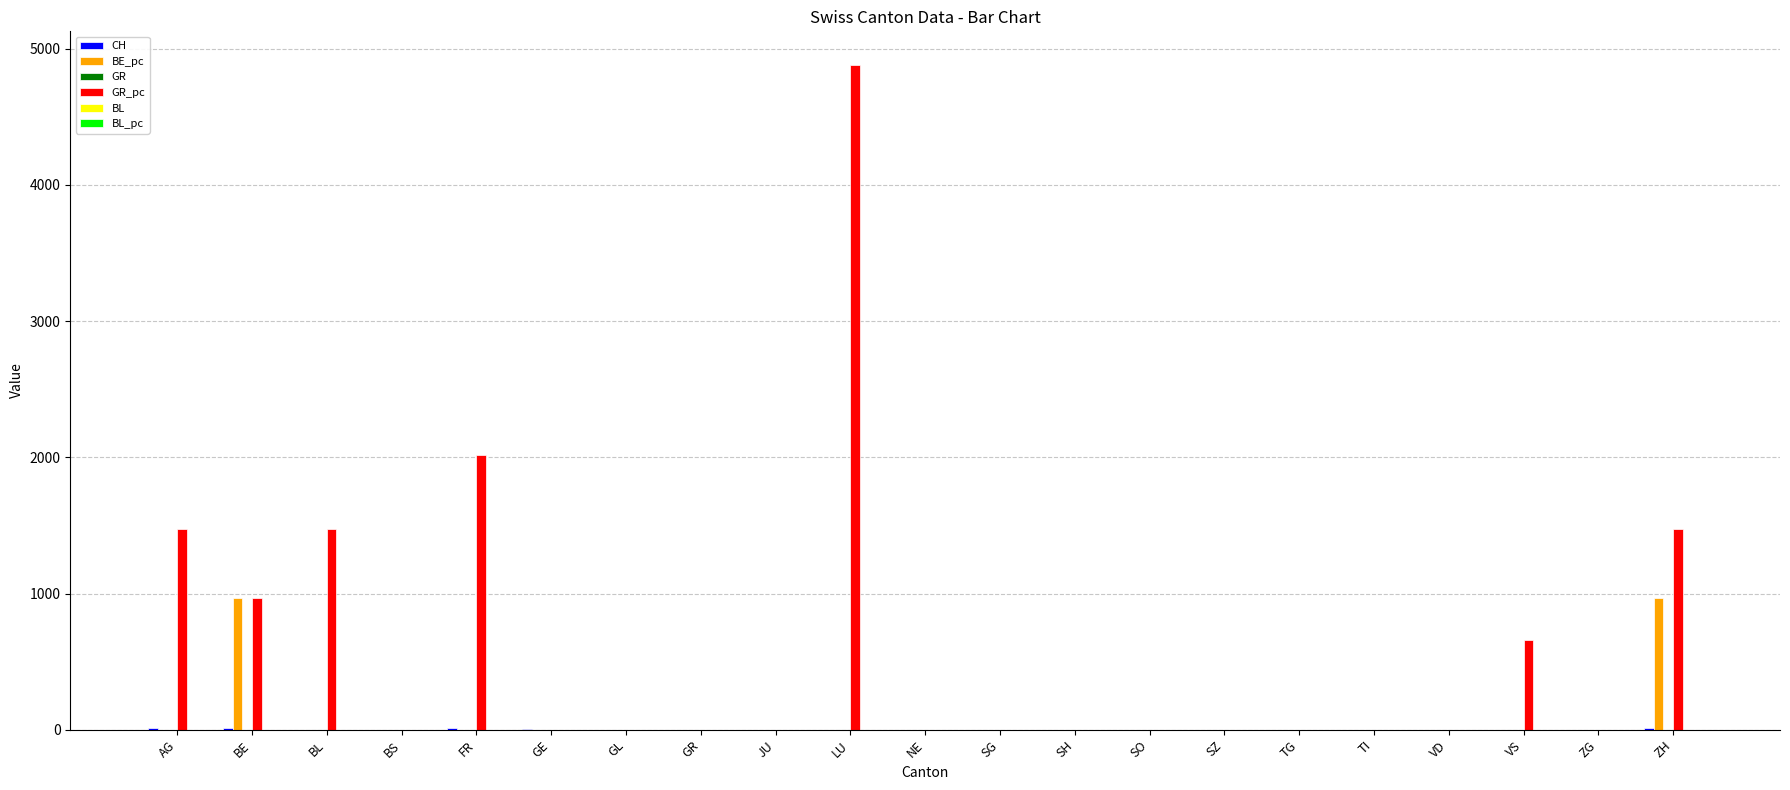

Which label corresponds to the largest value in the chart?

LU